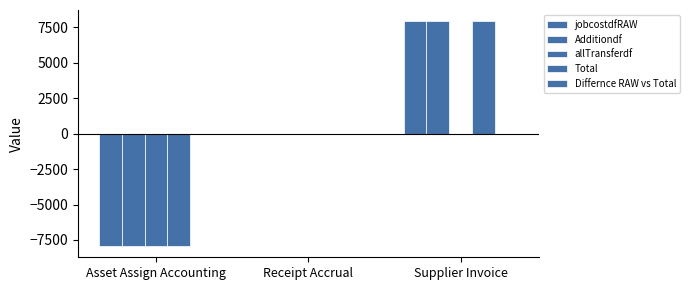

What is the spread (max minus min) of values at Supplier Invoice?

7927.5